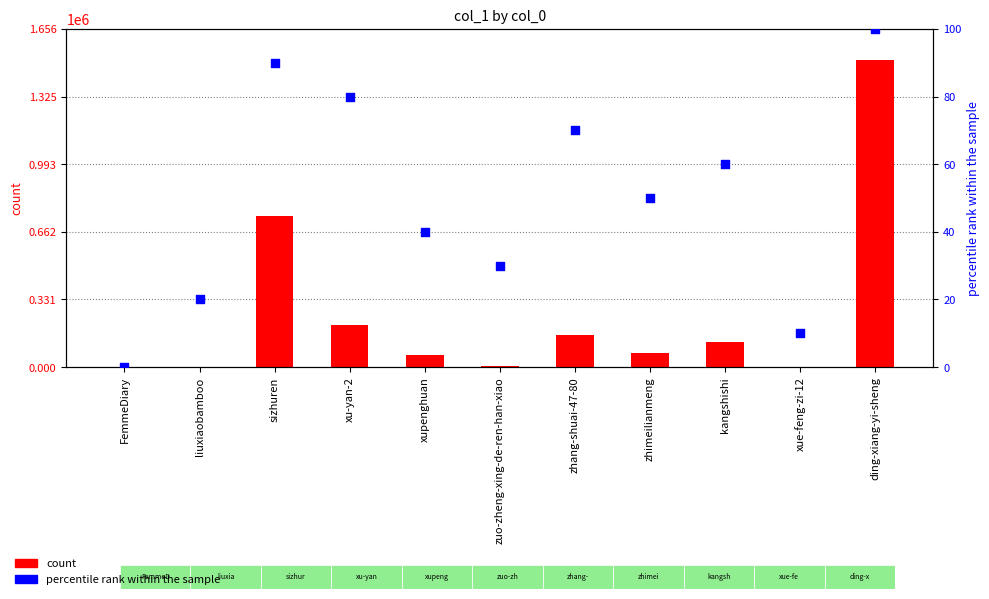

Is the value of count at zhimeilianmeng greater than the value of percentile rank within the sample at kangshishi?

Yes